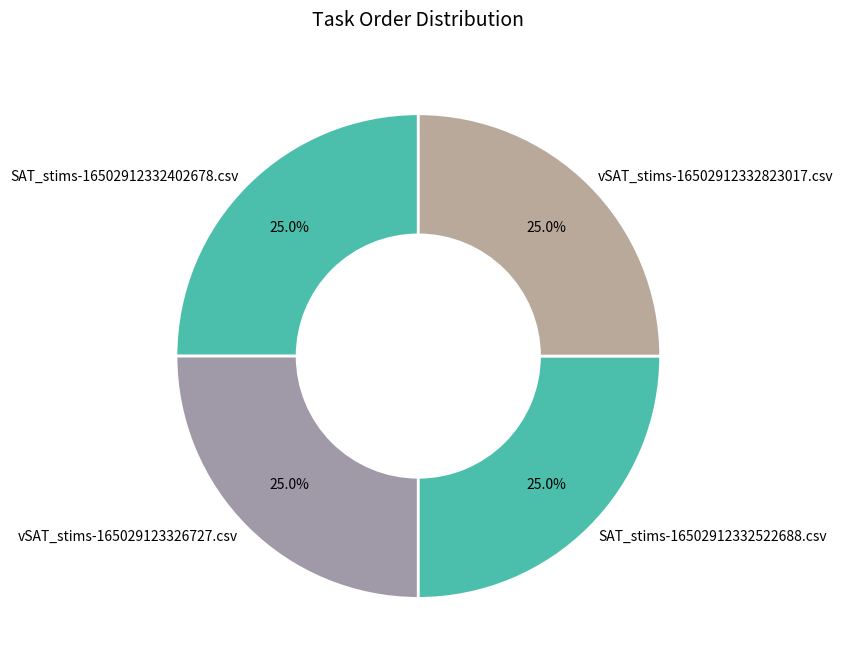

What is the ratio of the value at SAT_stims-16502912332522688.csv to the value at SAT_stims-16502912332402678.csv?

1.0